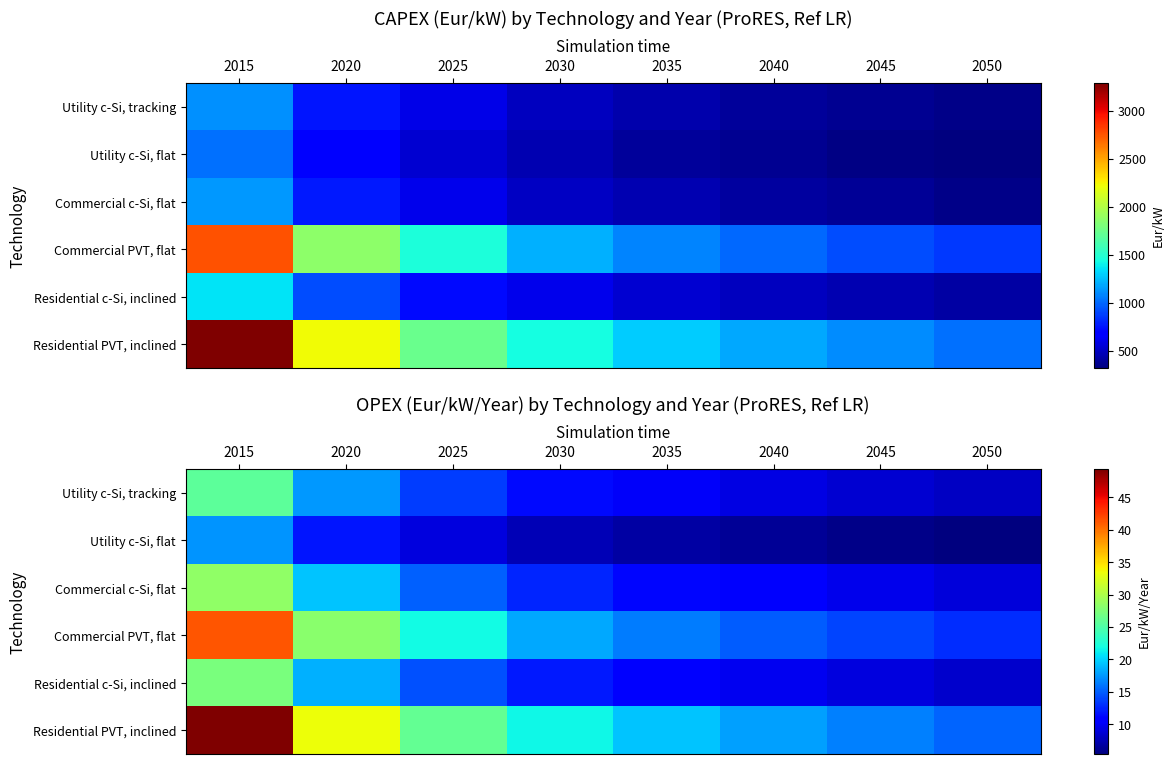

What value does the Residential PVT, inclined series have at 2030?

21.7